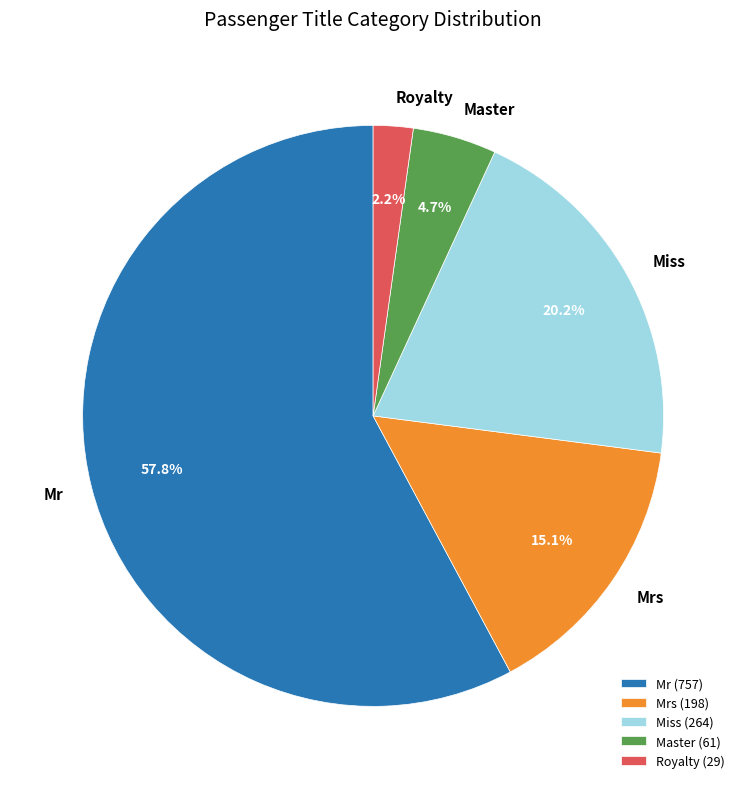

Which has a higher value, Miss or Mrs?

Miss